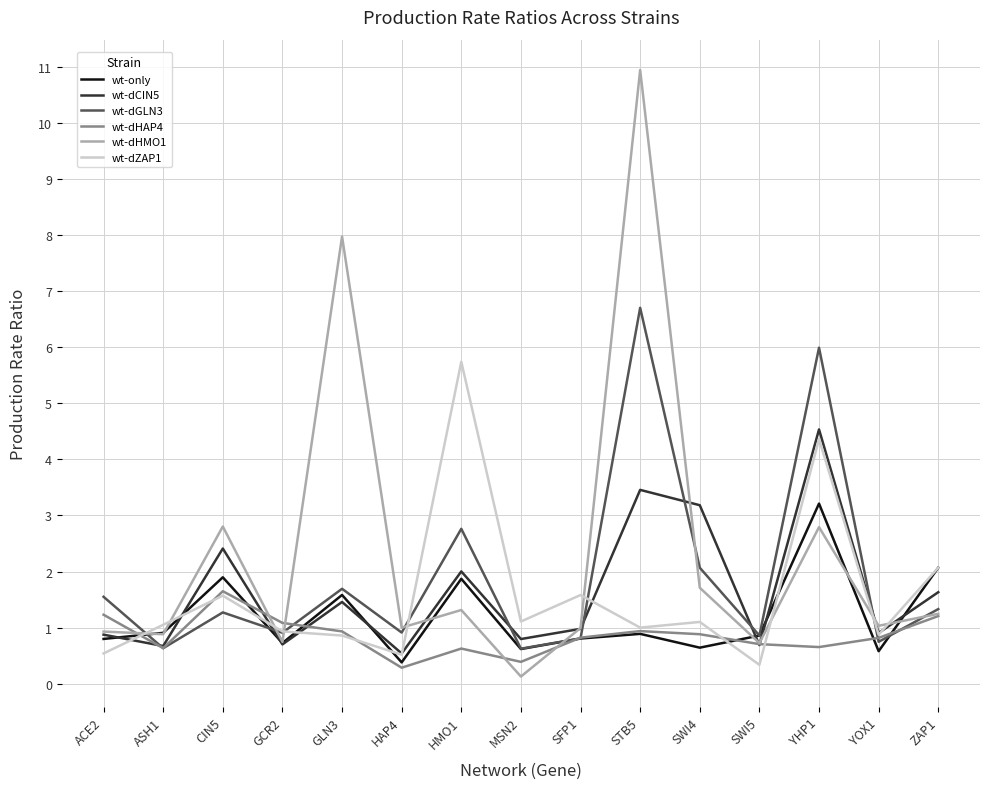

Where do wt-dHMO1 and wt-dHAP4 first cross each other?

ACE2 and ASH1